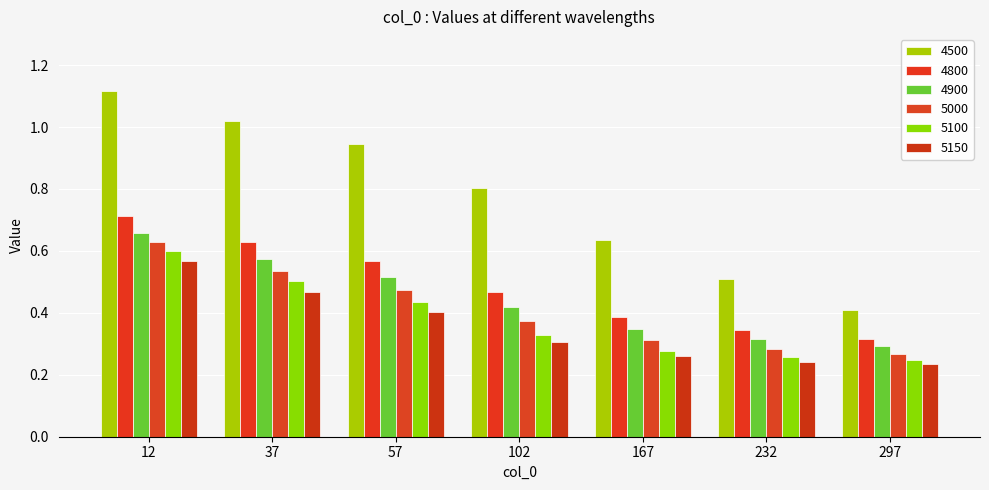

At which label does 4500 reach its peak?

12